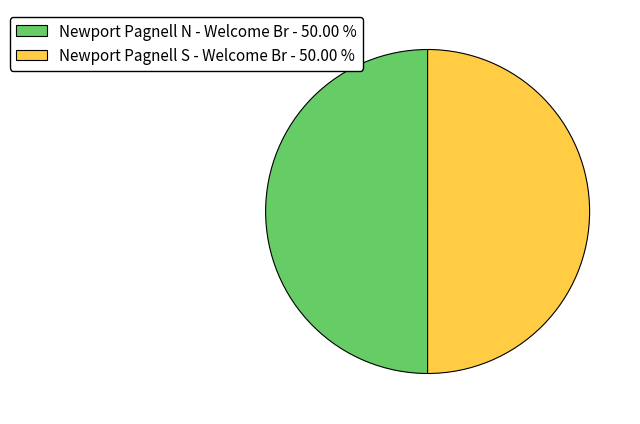

How many slices are in this pie chart?

2